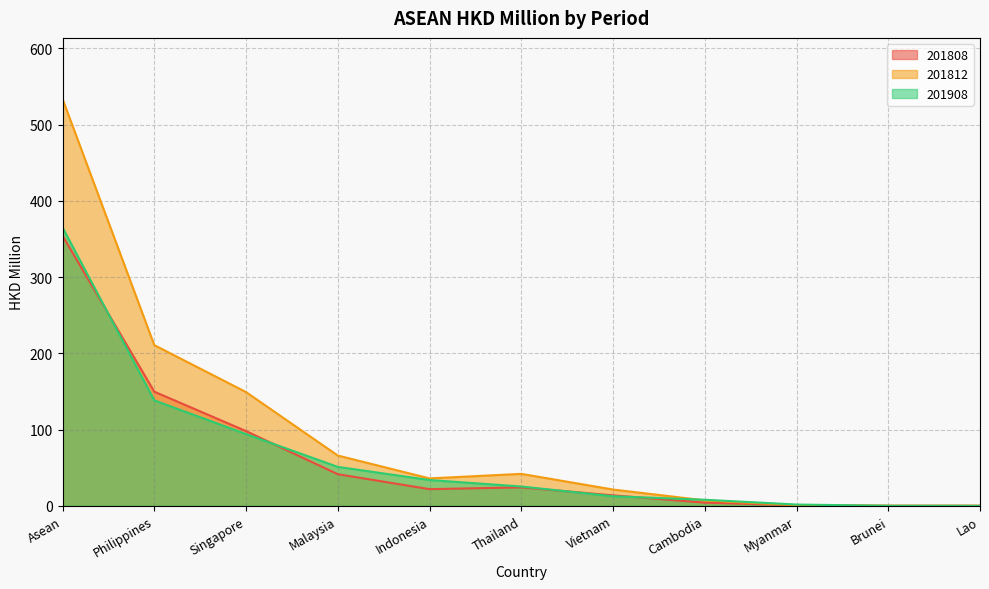

How many series are shown in this chart?

3